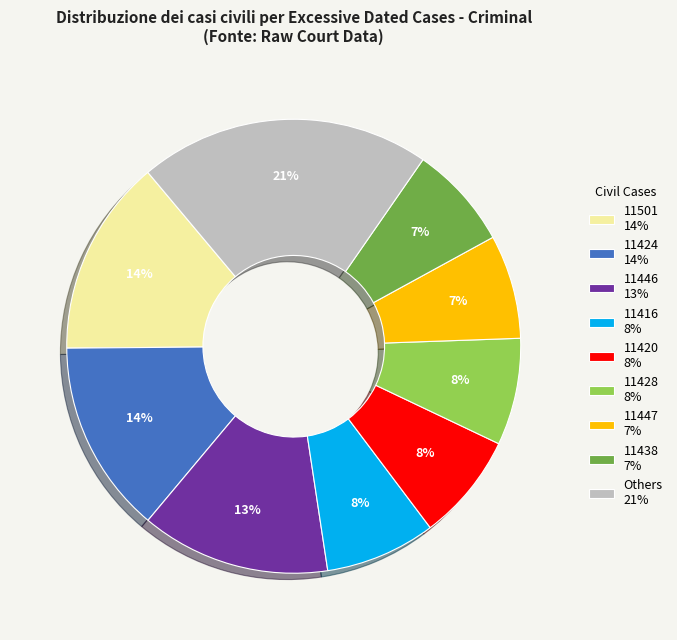

Which slice is the largest?

Others 21%